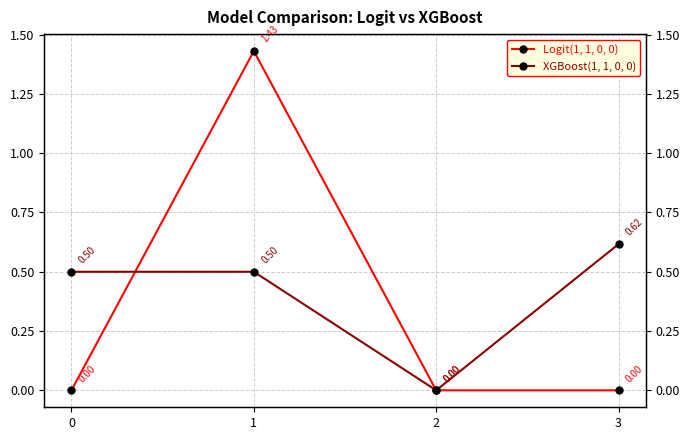

After their last crossing, which series has the higher values: XGBoost(1, 1, 0, 0) or Logit(1, 1, 0, 0)?

Logit(1, 1, 0, 0)